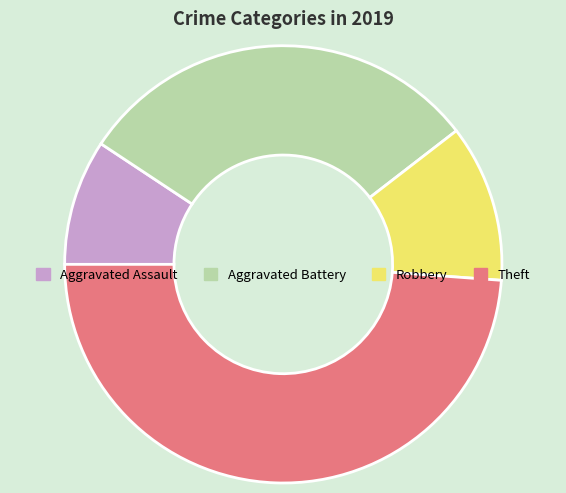

Is it true that Aggravated Battery is 39% of the pie?

False